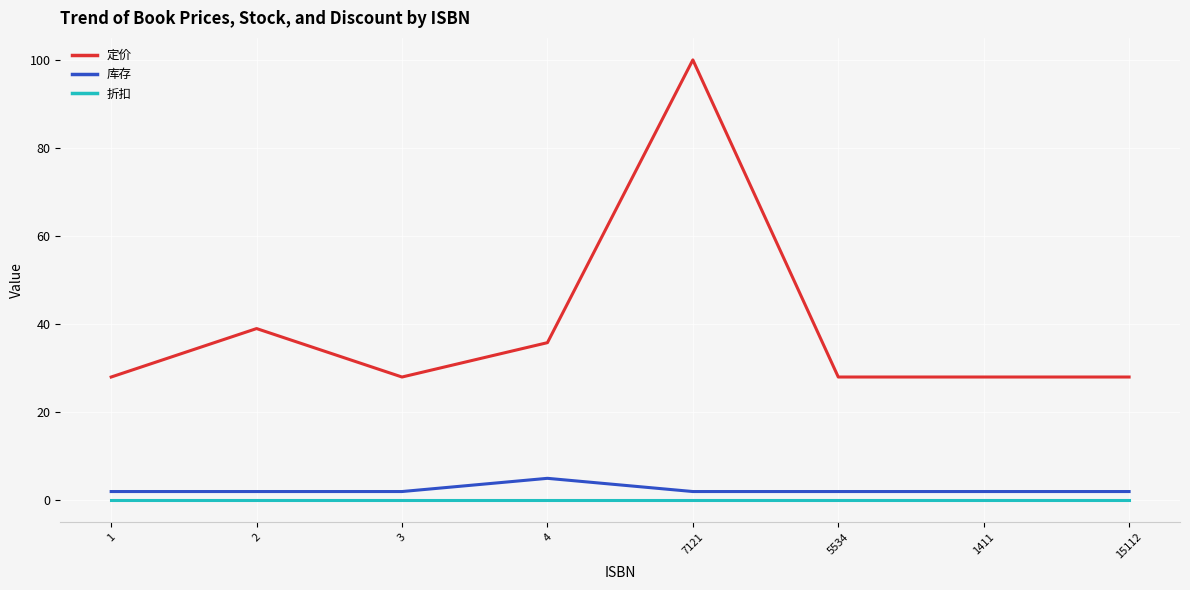

List the series in order of their peak value, highest first.

定价, 库存, 折扣